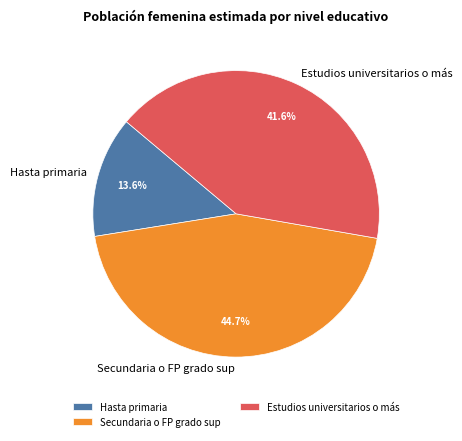

To the nearest percent, what portion does Hasta primaria represent?

14%